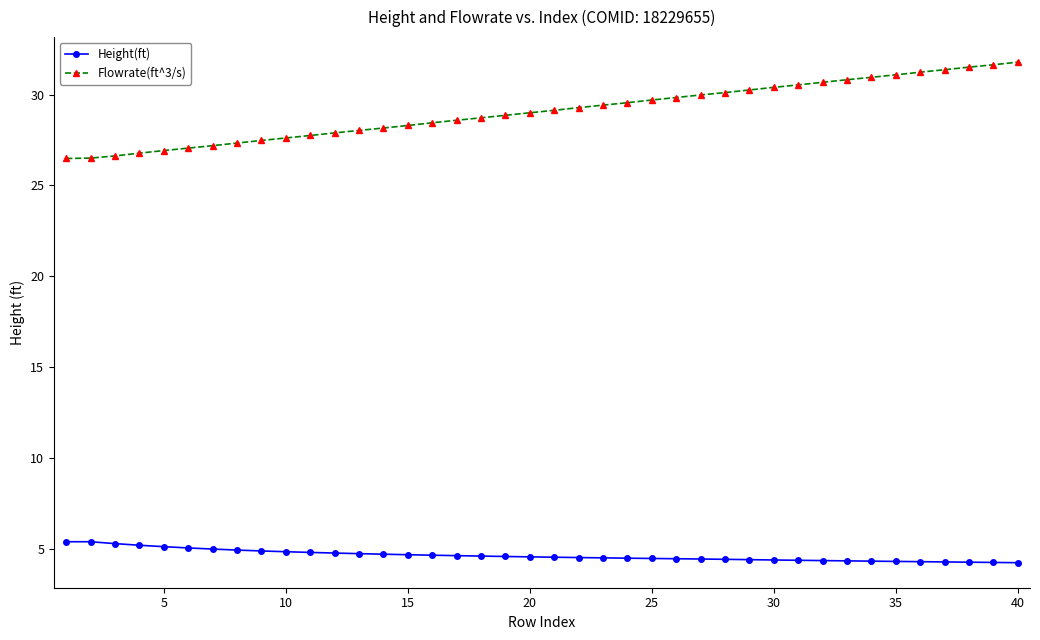

Which series has the widest spread of values?

Flowrate(ft^3/s)